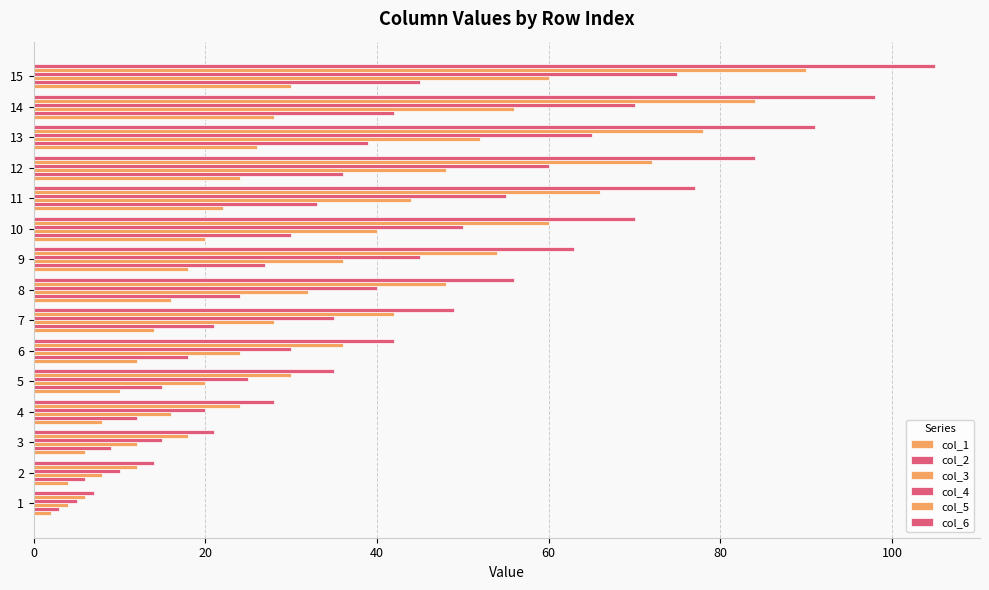

At how many categories does at least one series exceed 43?

9